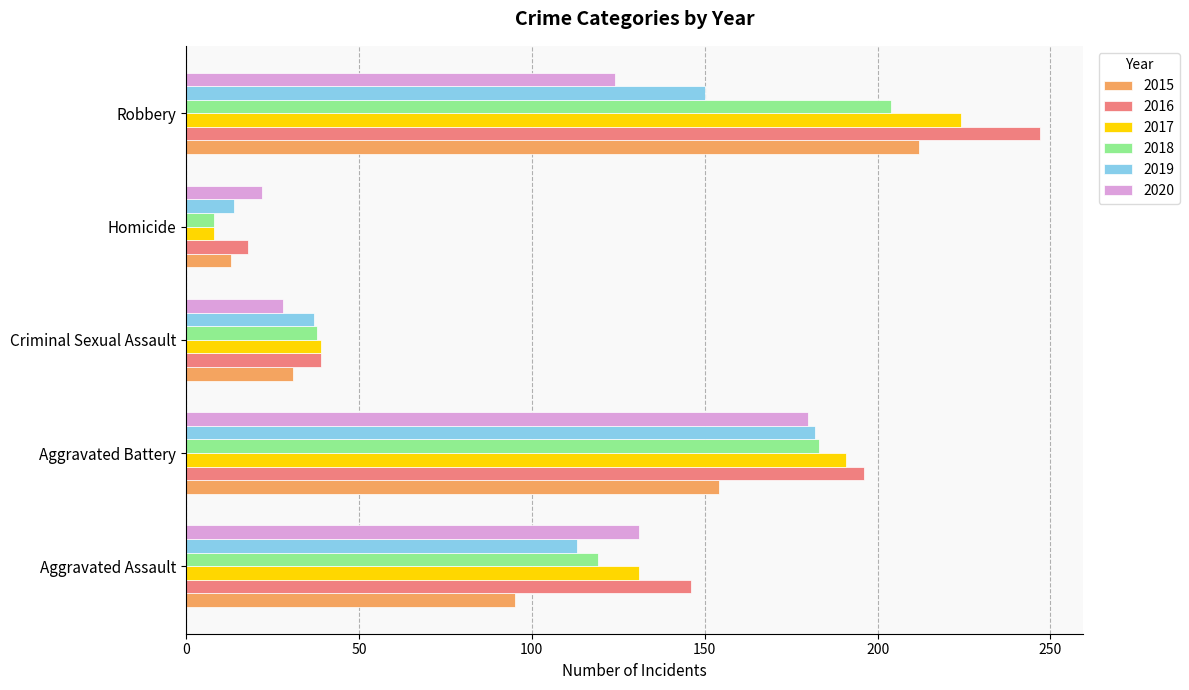

How many data points in 2017 are less than 131?

2